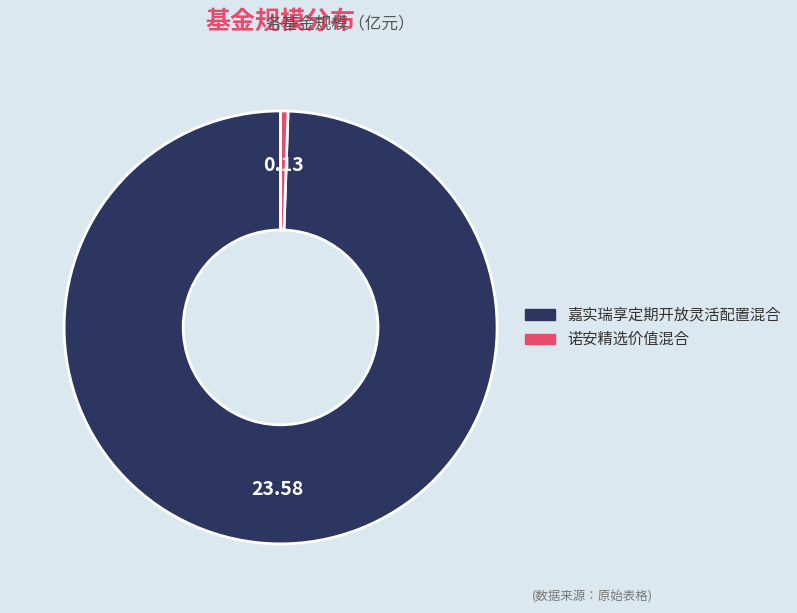

Which has a higher value, 嘉实瑞享定期开放灵活配置混合 or 诺安精选价值混合?

嘉实瑞享定期开放灵活配置混合